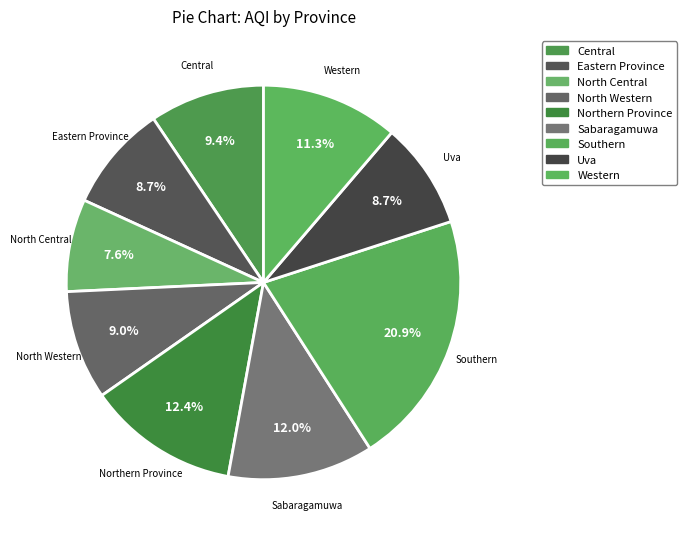

Is there any slice that represents more than half of the pie?

No